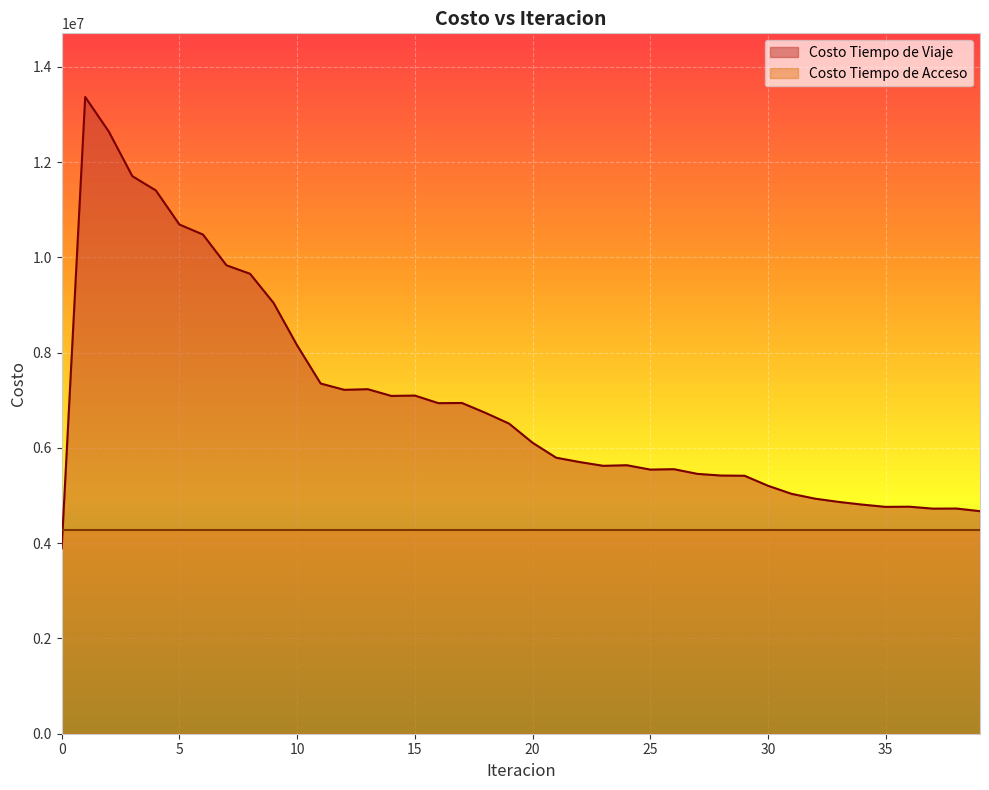

What is the minimum value shown in the chart?

3890046.6